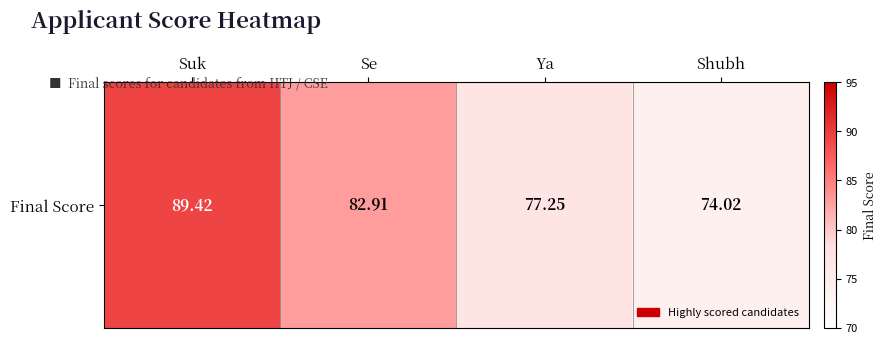

Reading right to left, transcribe all the data shown in this chart.

74.0	77.2	82.9	89.4